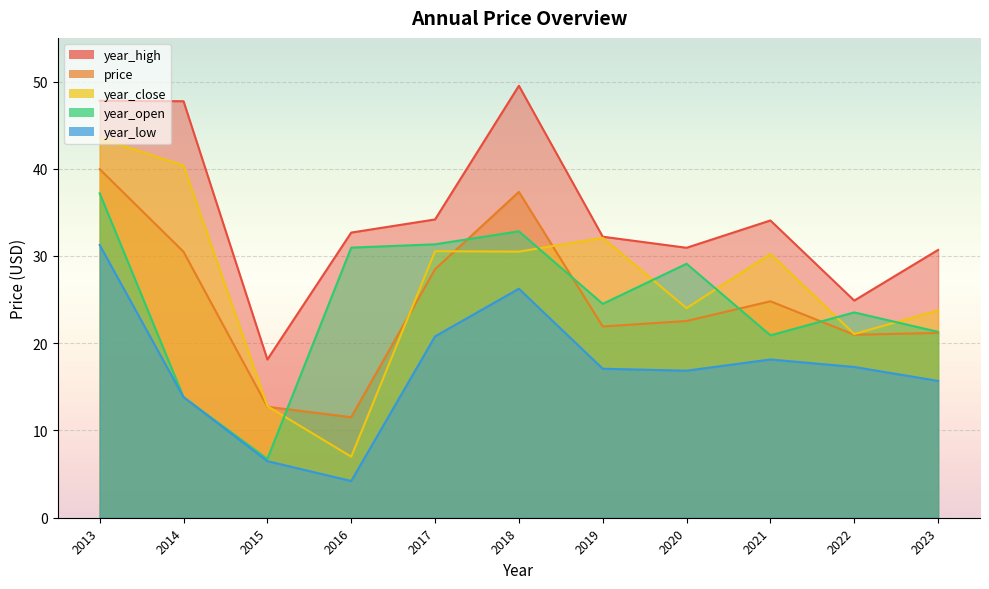

True or false: price and year_high cross at least once.

False